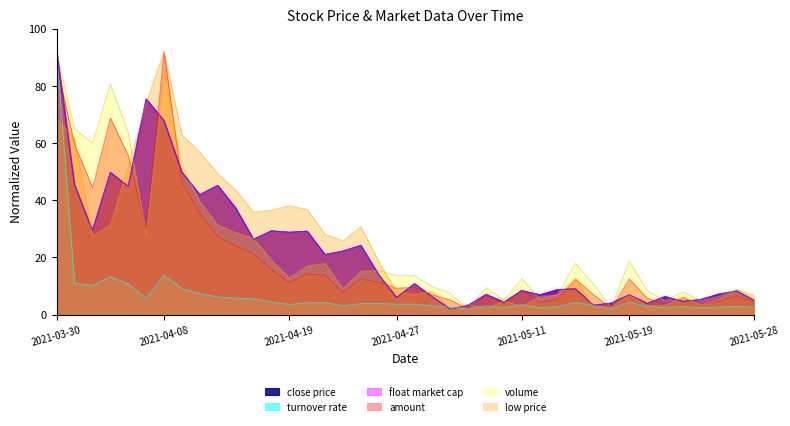

Which series has the largest range (max minus min)?

close